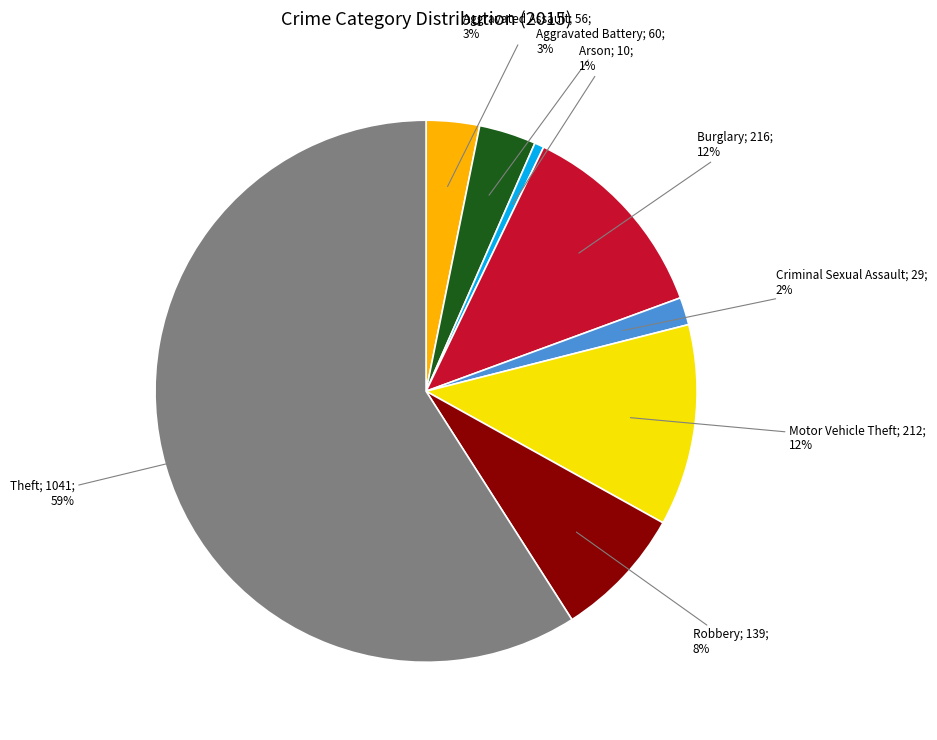

Is there a majority slice in this chart?

Yes